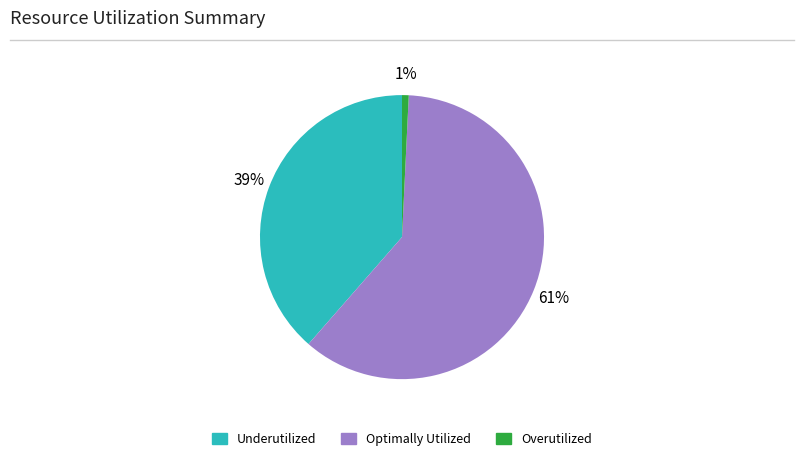

Combined, do Optimally Utilized and Overutilized account for over 50%?

Yes